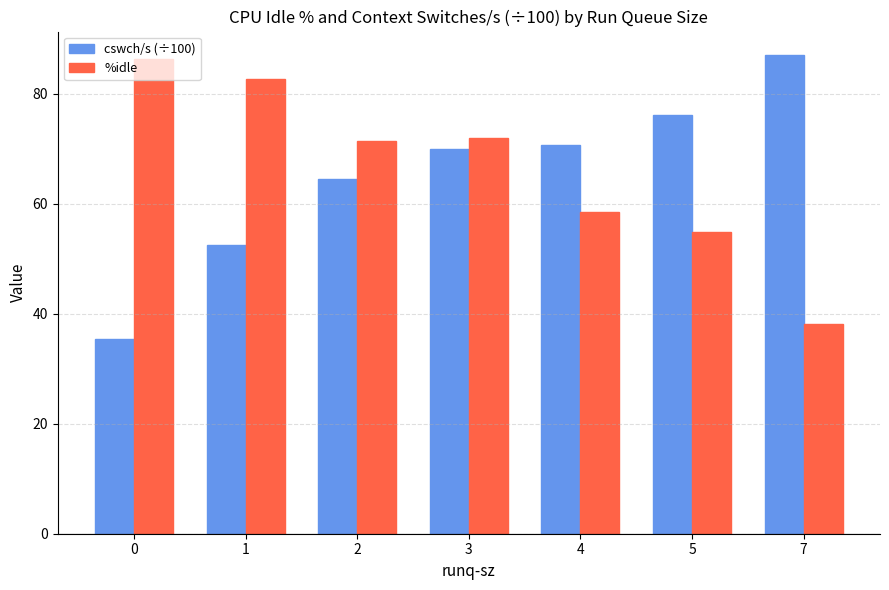

Is the value of %idle at 3 greater than the value of cswch/s (÷100) at 5?

No